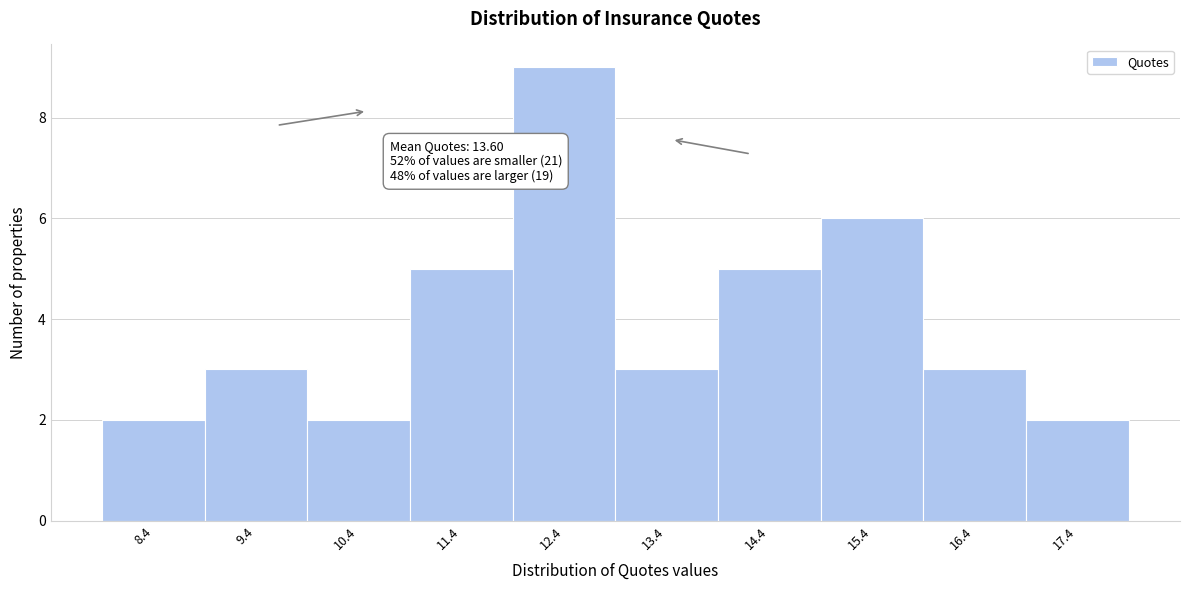

Reading left to right, extract all data points from this chart.

2	3	2	5	9	3	5	6	3	2